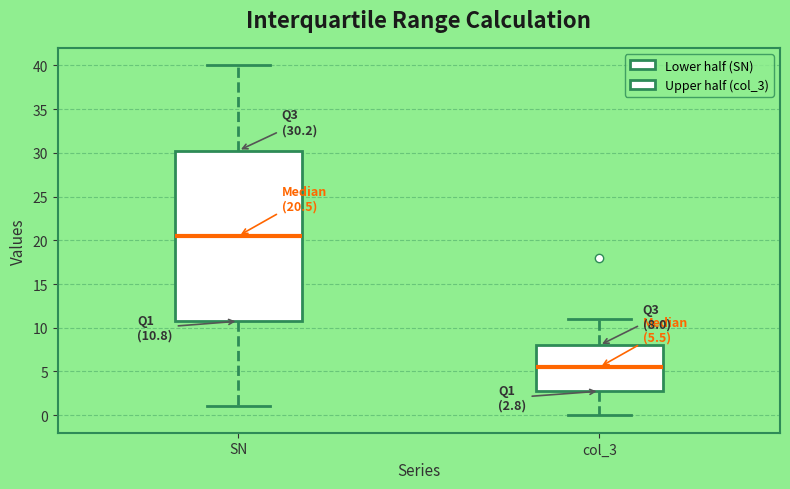

Which box has the highest median line?

SN